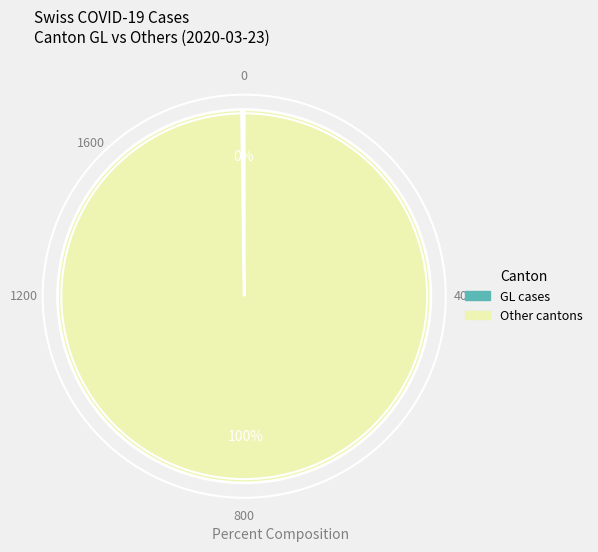

Does any single category account for the majority?

Yes